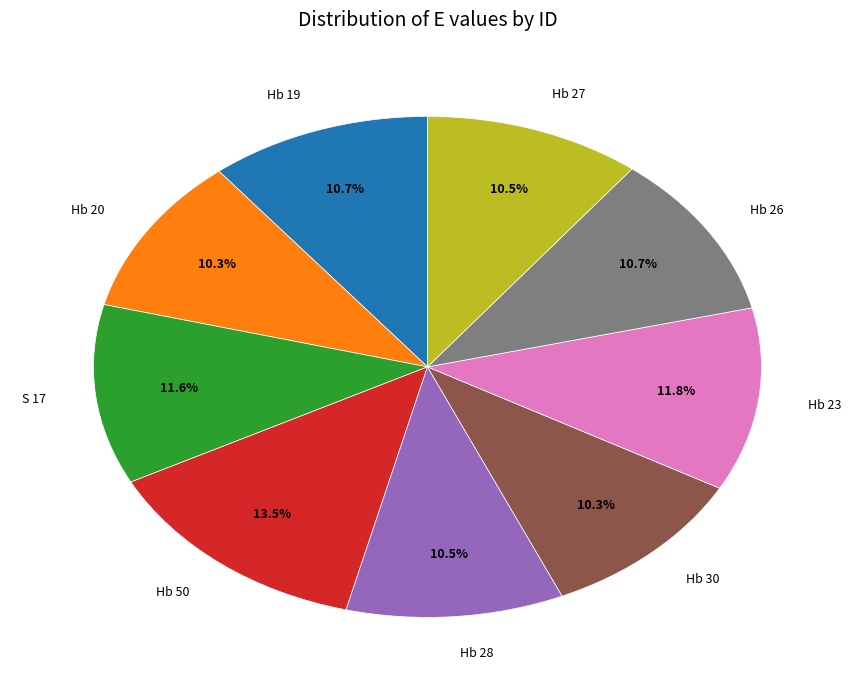

Which category has the biggest portion of the pie?

Hb 50